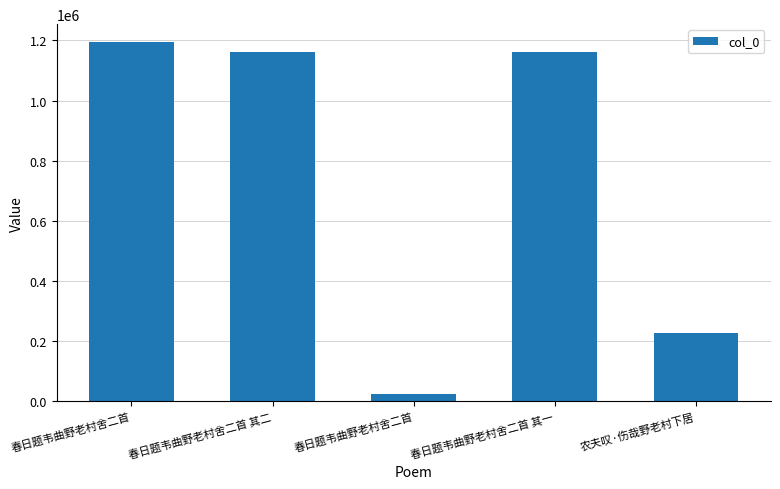

How many data points does each series have?

5